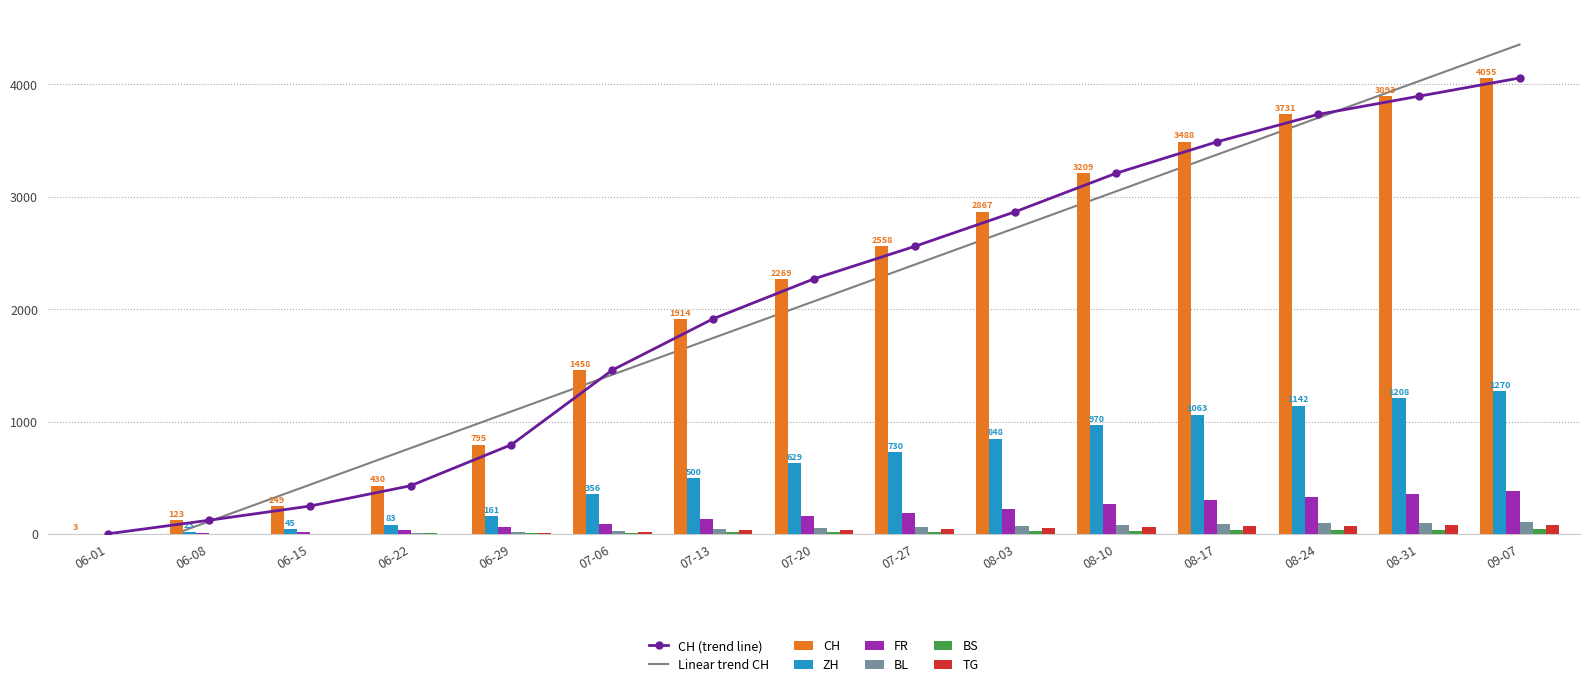

What is the difference between the maximum and second lowest values in the BS series?

38